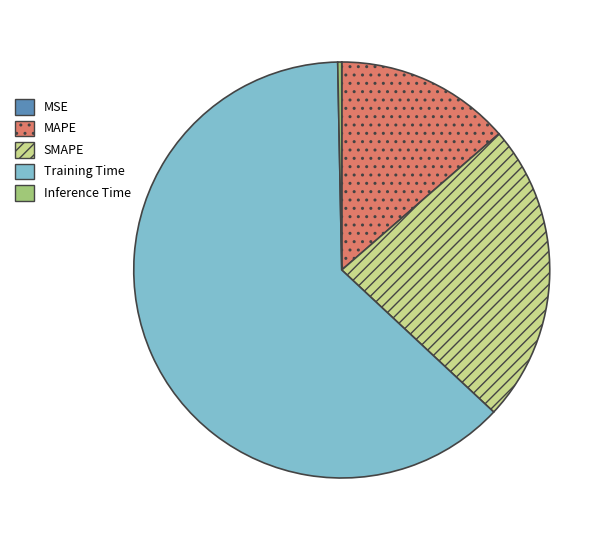

The SMAPE slice represents 23% of the pie. True or false?

True